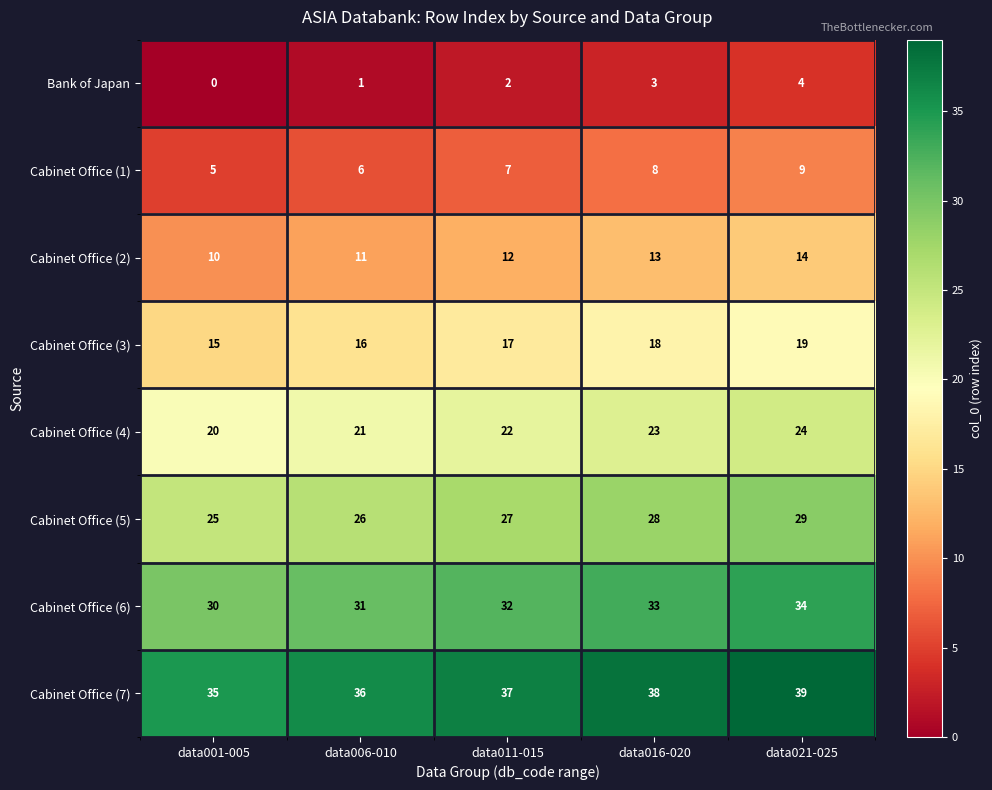

What is the highest value of the Bank of Japan series?

4